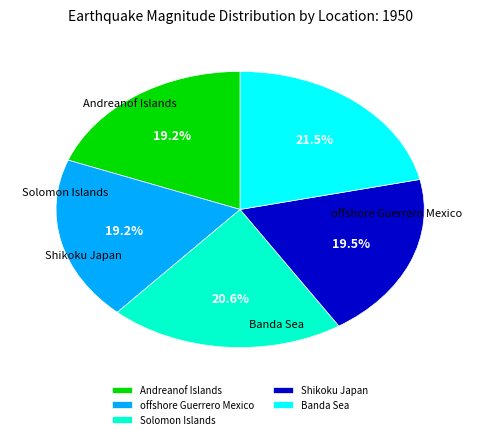

What is the largest slice in the pie chart?

Banda Sea